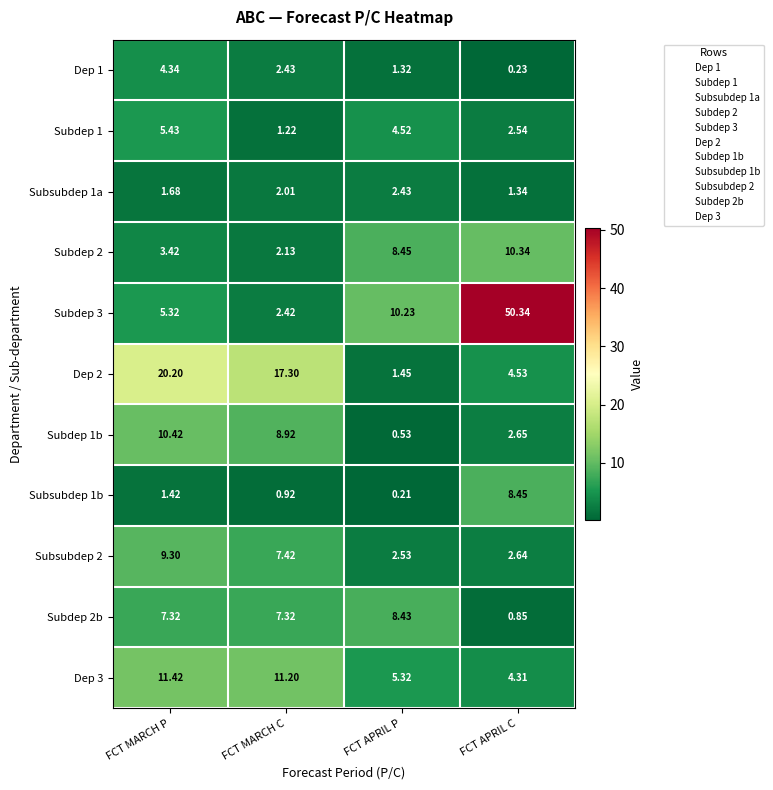

How many values in the Subdep 3 series are below 10?

2